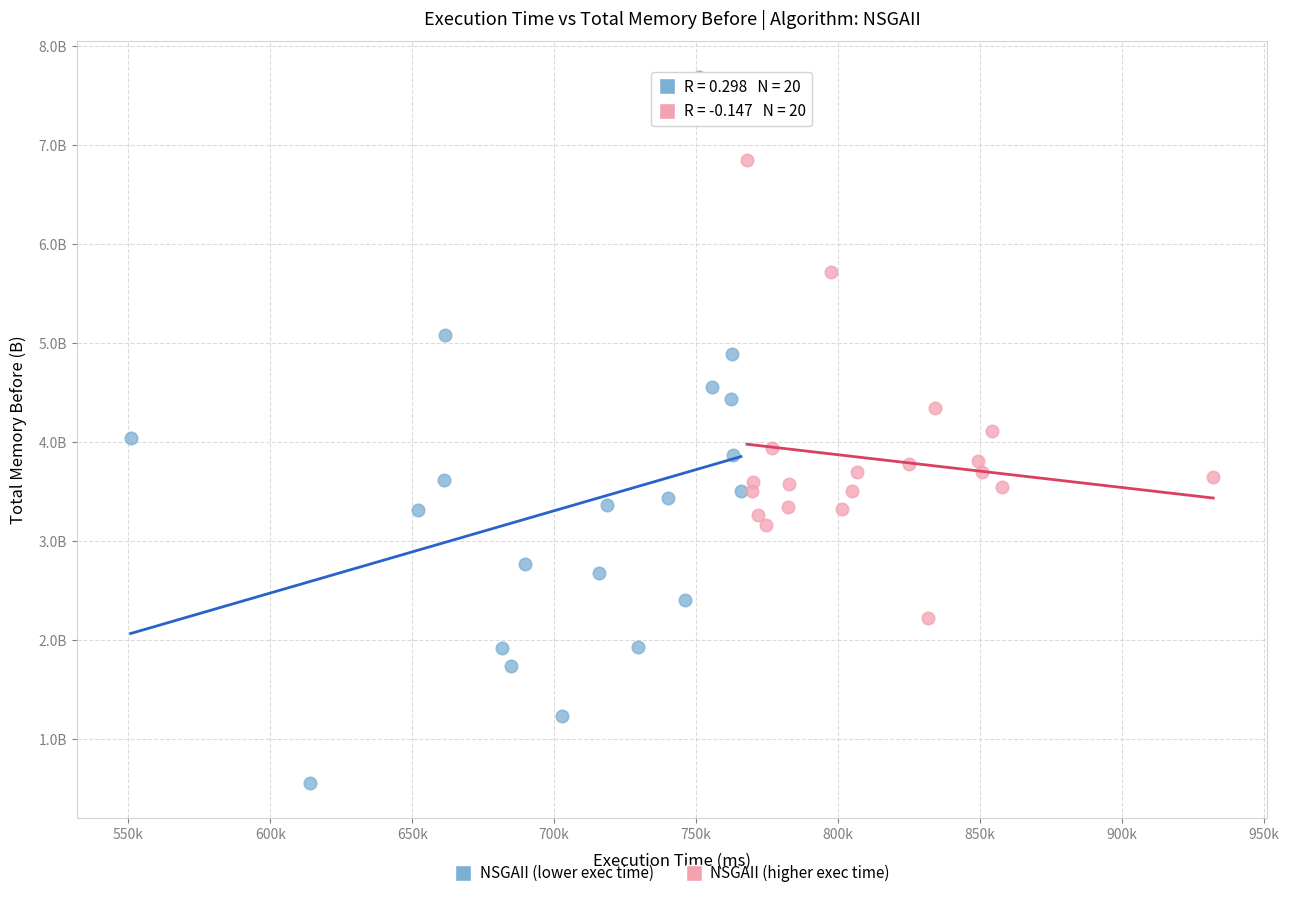

What are all the series names shown in the legend?

NSGAII (lower exec time), NSGAII (higher exec time)